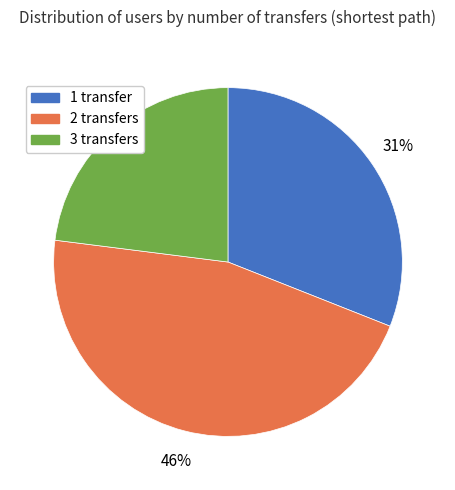

True or false: 2 accounts for 39% of the total.

False